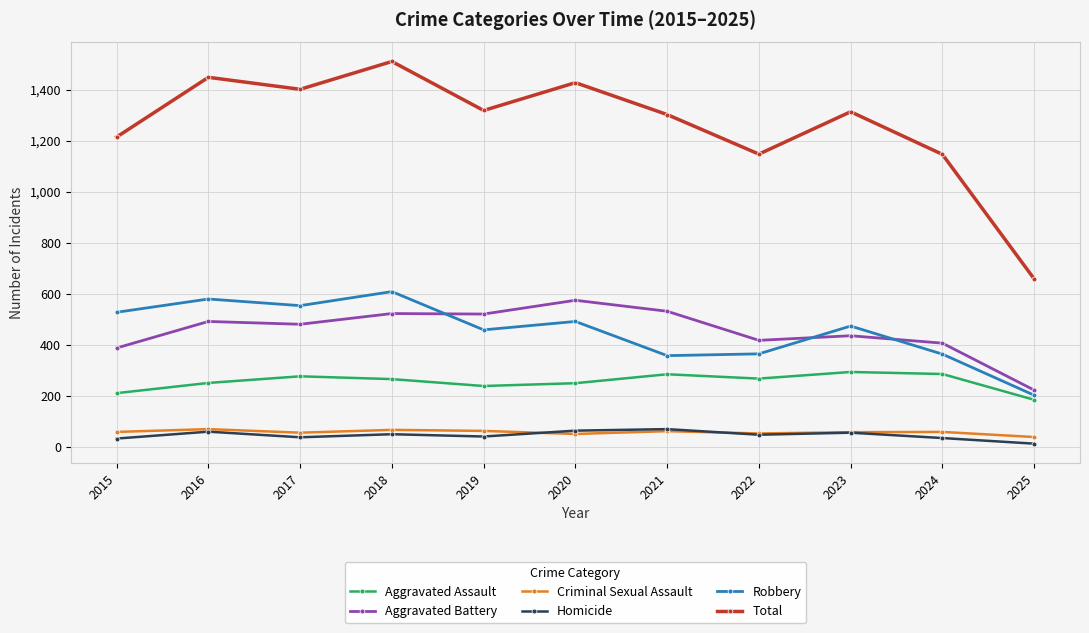

In Total, how many points are higher than both neighbors (excluding endpoints)?

4